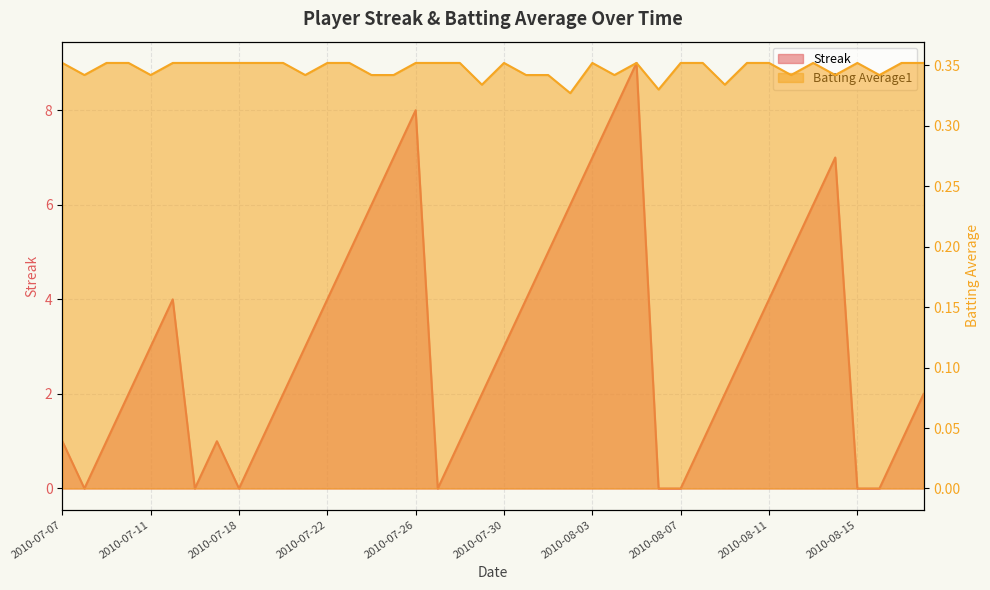

In Batting Average1, how many points are lower than both neighbors (excluding endpoints)?

11